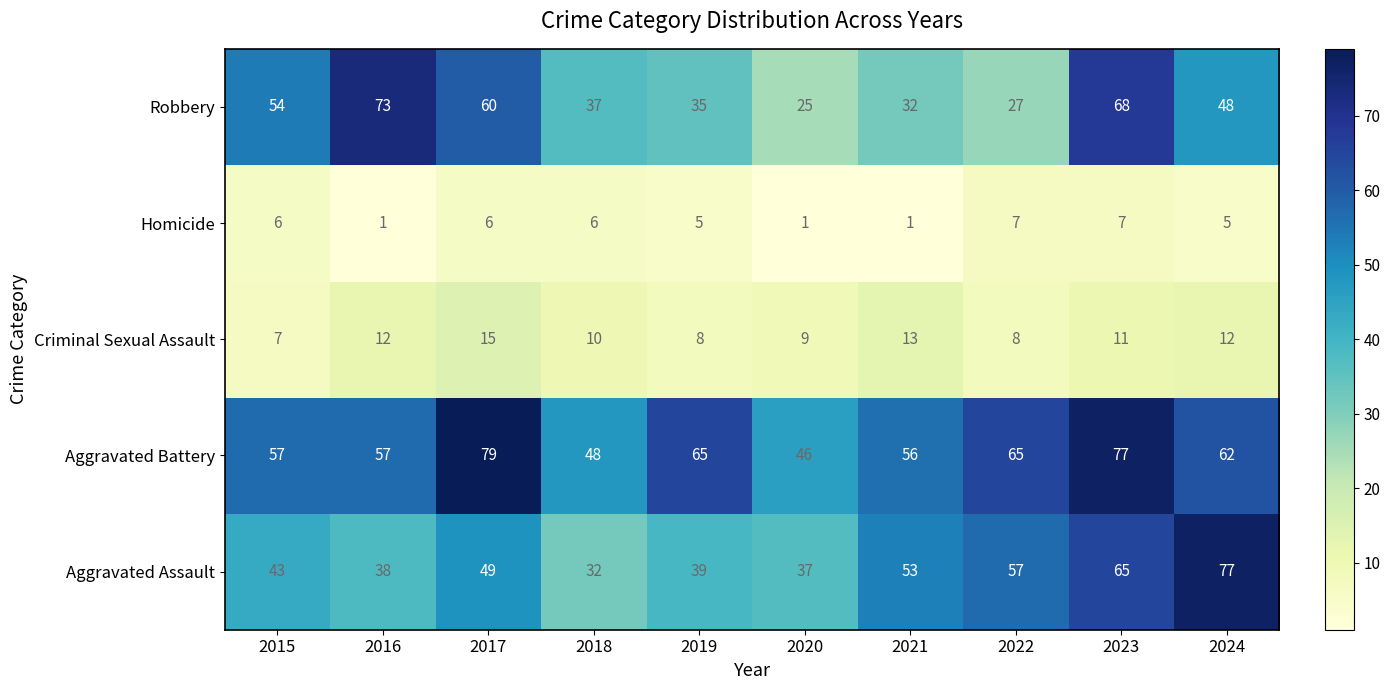

What is the sum of the Homicide values at 2015 and 2016?

7